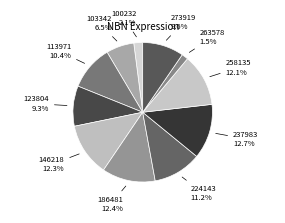

How many segments does this pie chart have?

11